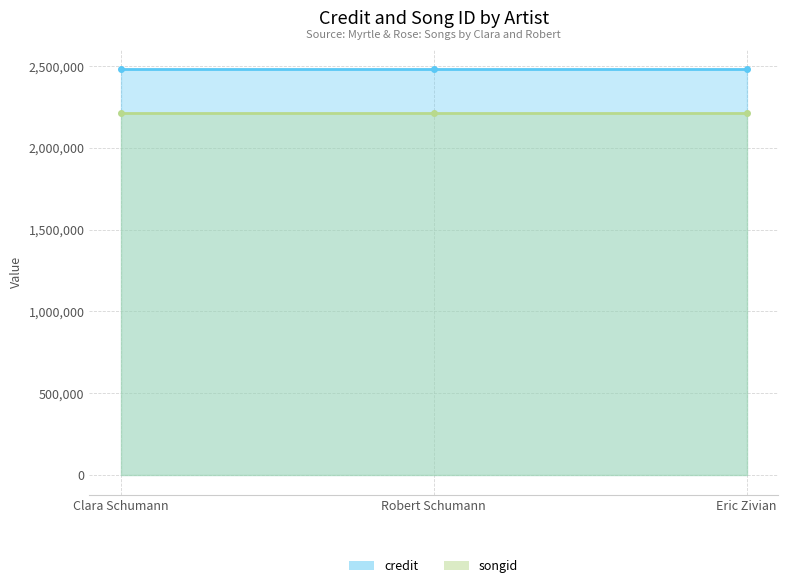

Is it true that credit equals 3571254 at Eric Zivian?

False